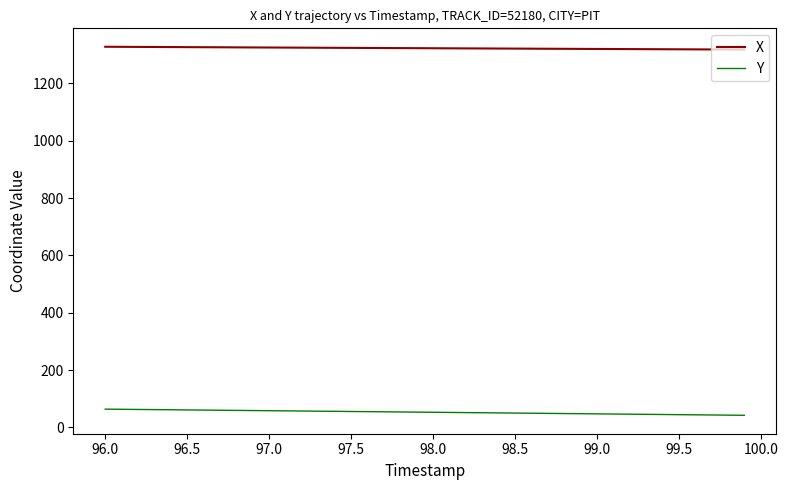

Rank the series by their average value, from lowest to highest.

Y, X